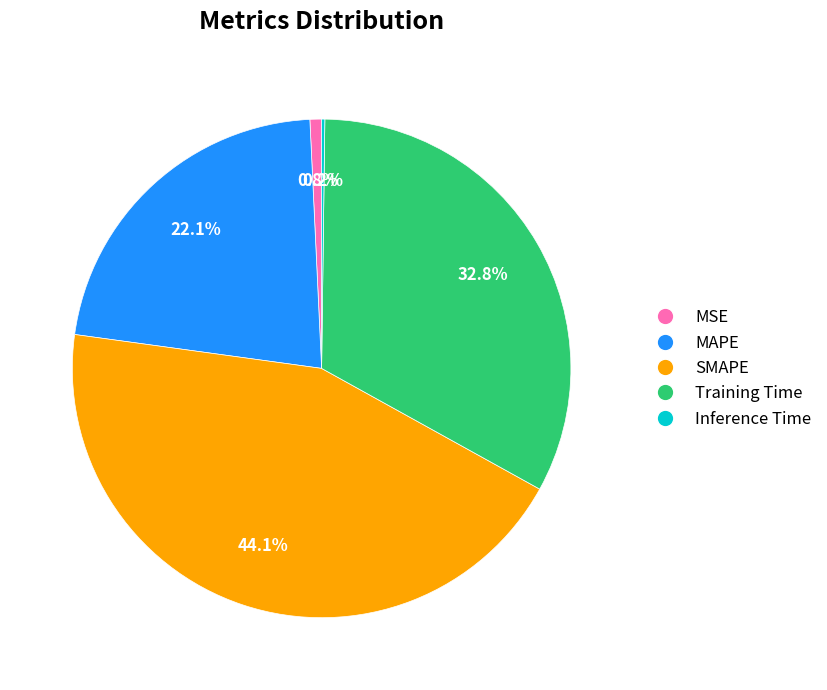

Is it true that Training Time is 22% of the pie?

False